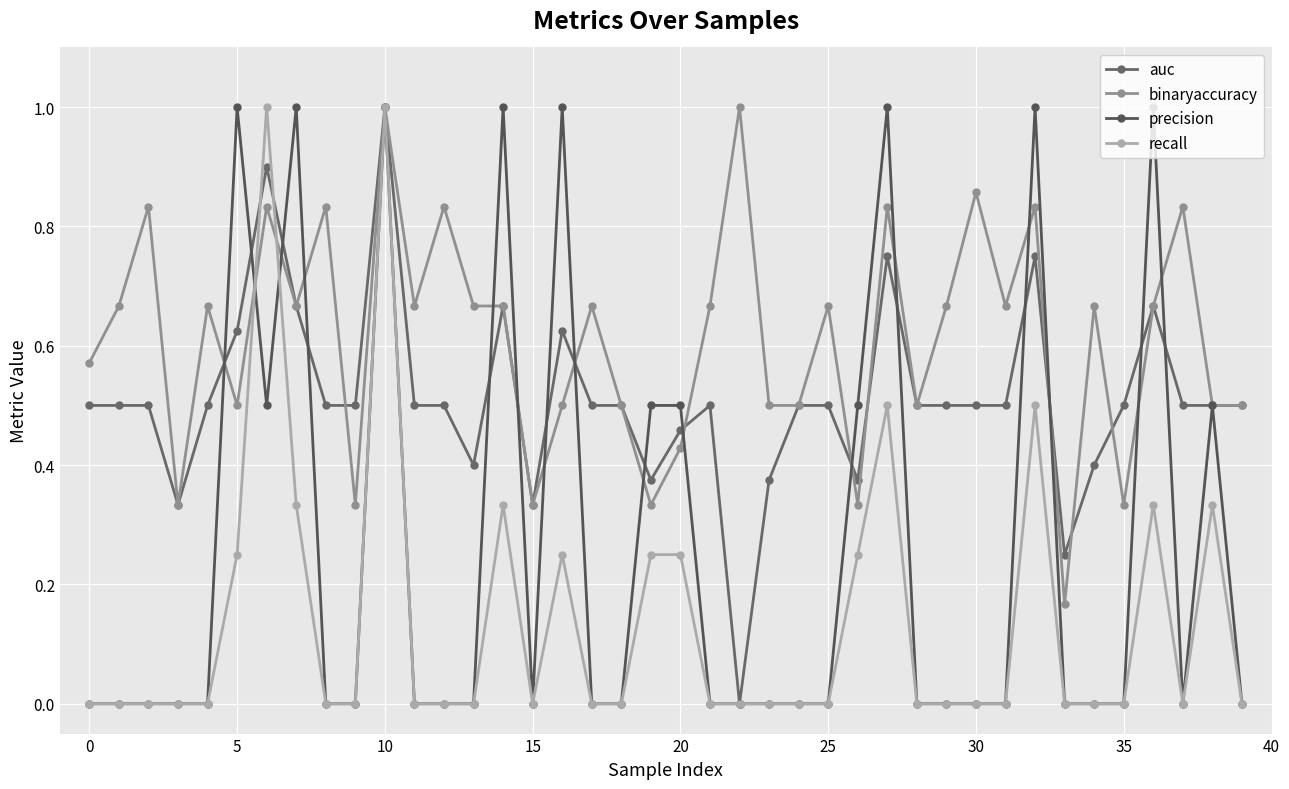

How many categories are shown in the chart?

40